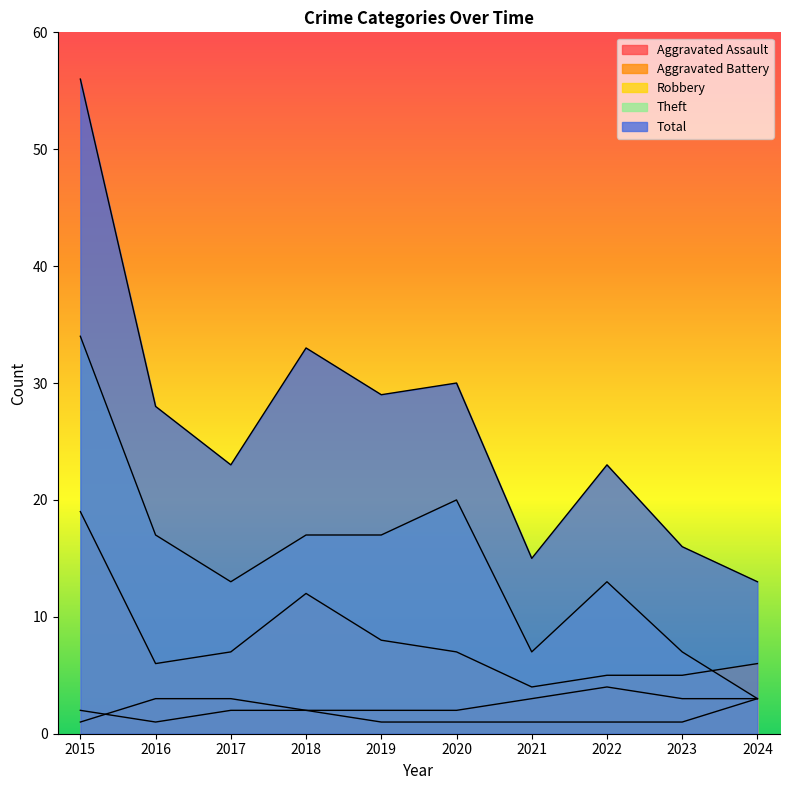

How many data points in Total are less than 28?

5